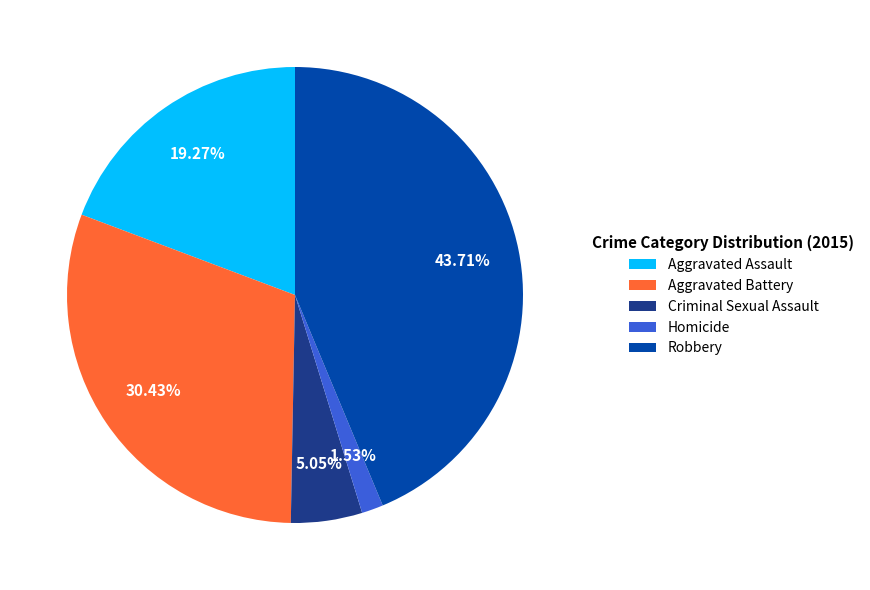

Rank the categories by value from highest to lowest.

Robbery, Aggravated Battery, Aggravated Assault, Criminal Sexual Assault, Homicide